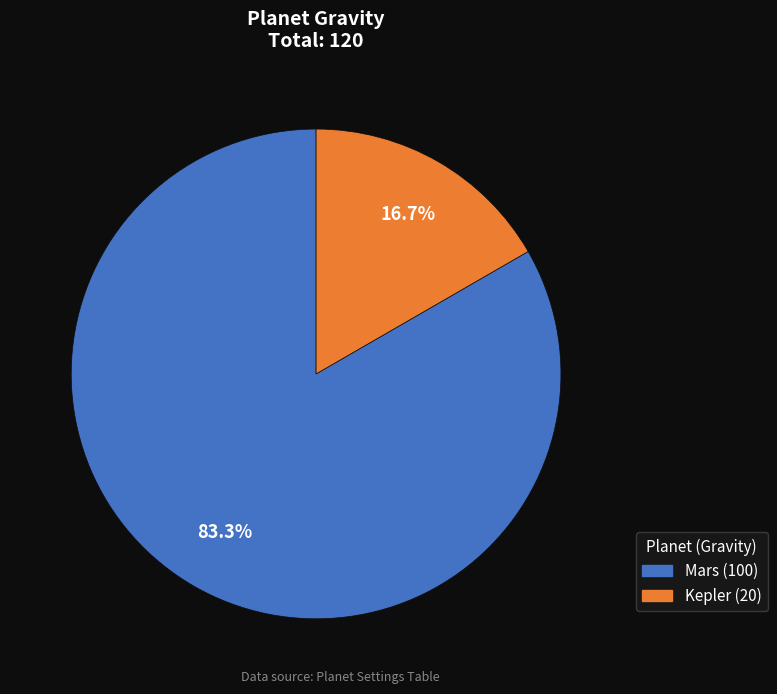

Which category has the smallest portion of the pie?

Kepler